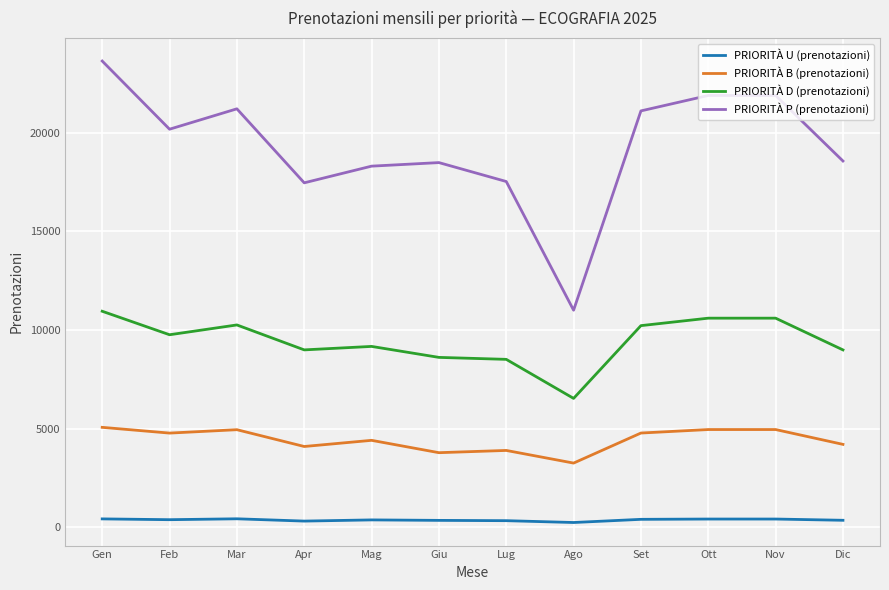

Which series has the largest total across all categories?

PRIORITÀ P (prenotazioni)